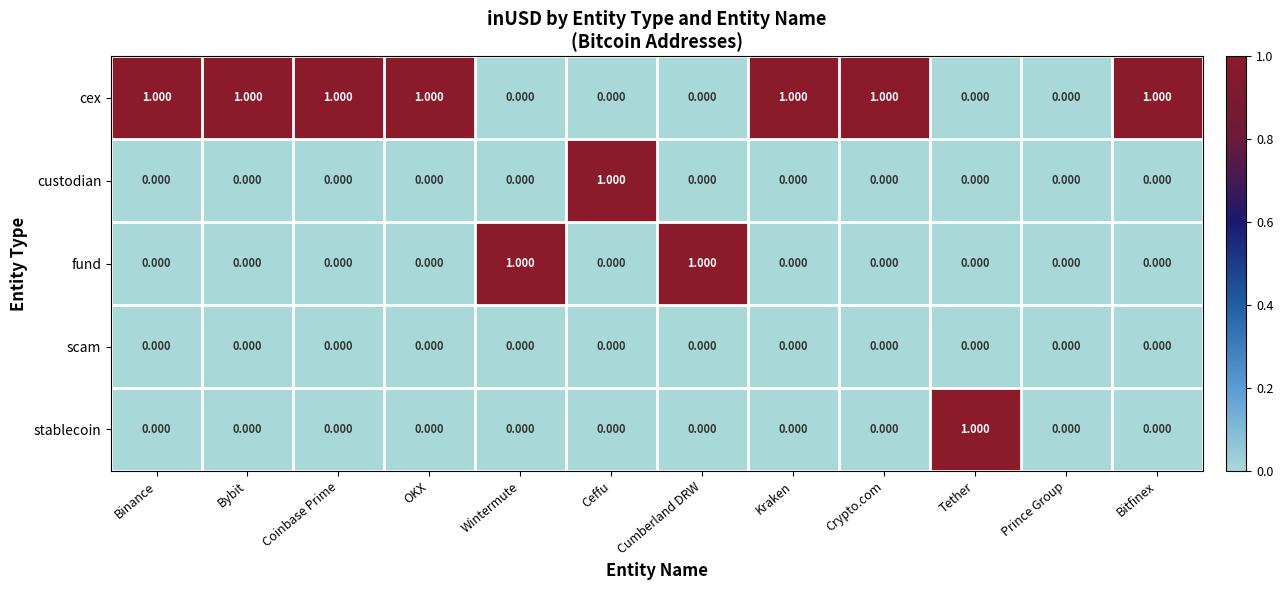

Which category has the highest value in the custodian series?

Ceffu